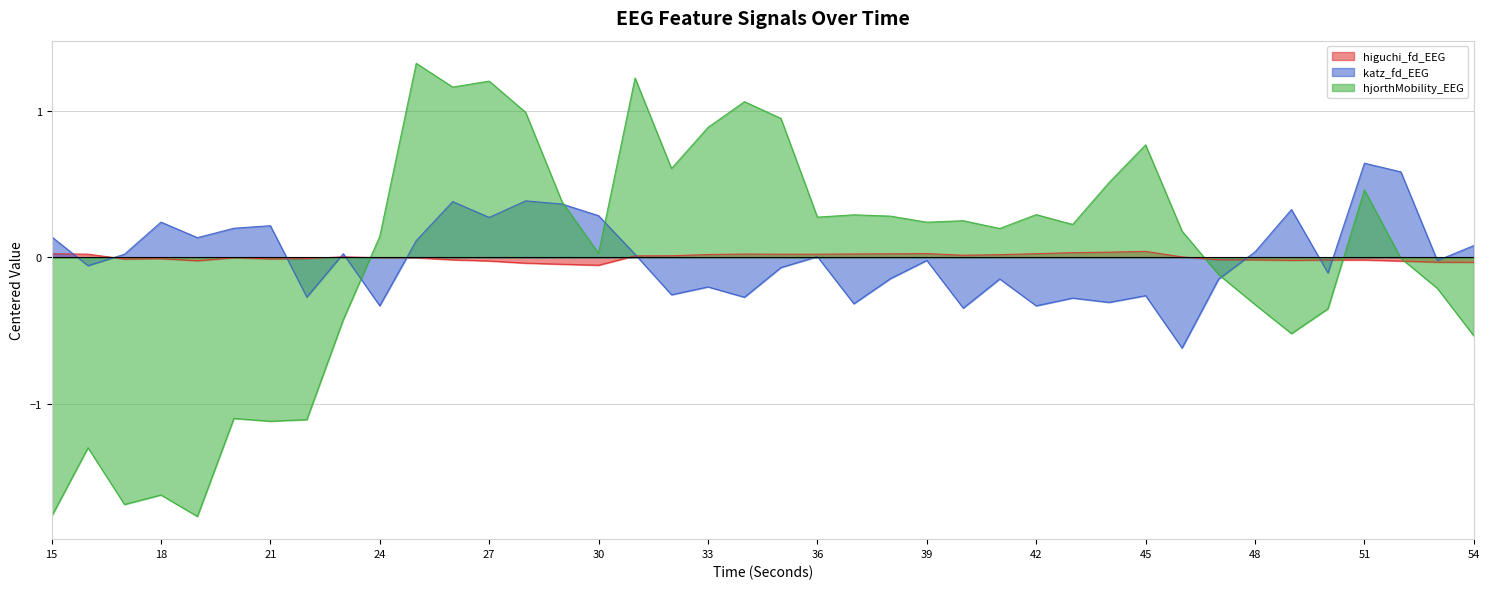

What is the minimum value for hjorthMobility_EEG?

-1.8